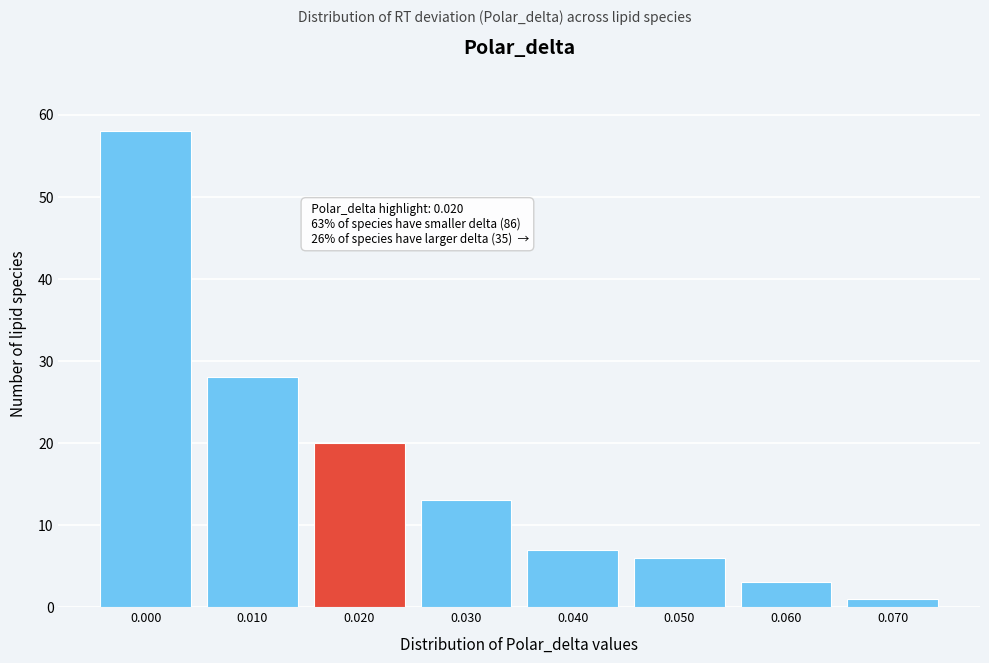

Reading right to left, extract all data points from this chart.

1	3	6	7	13	20	28	58